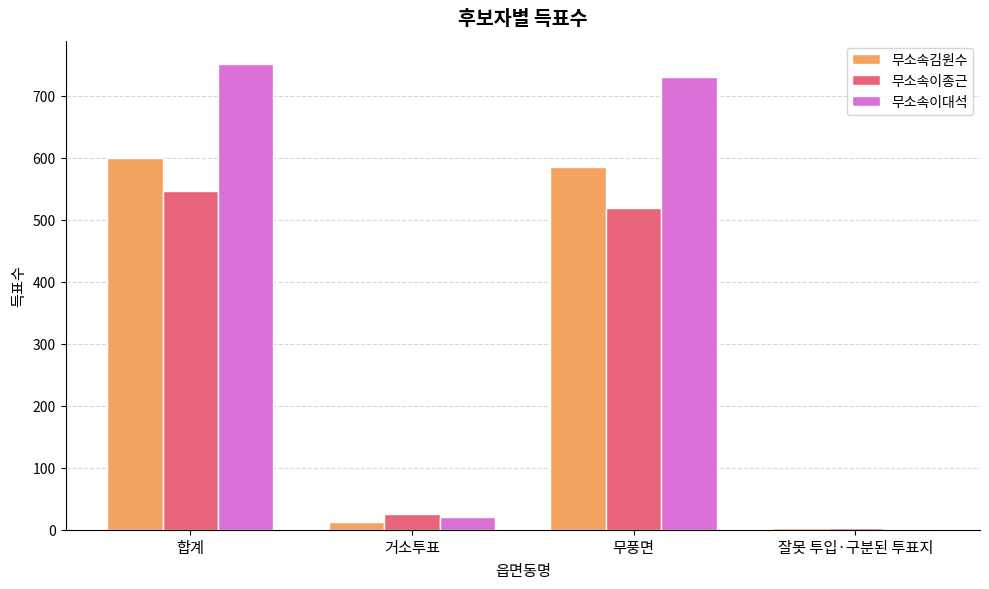

The value of 무소속김원수 at 합계 is 600. True or false?

True